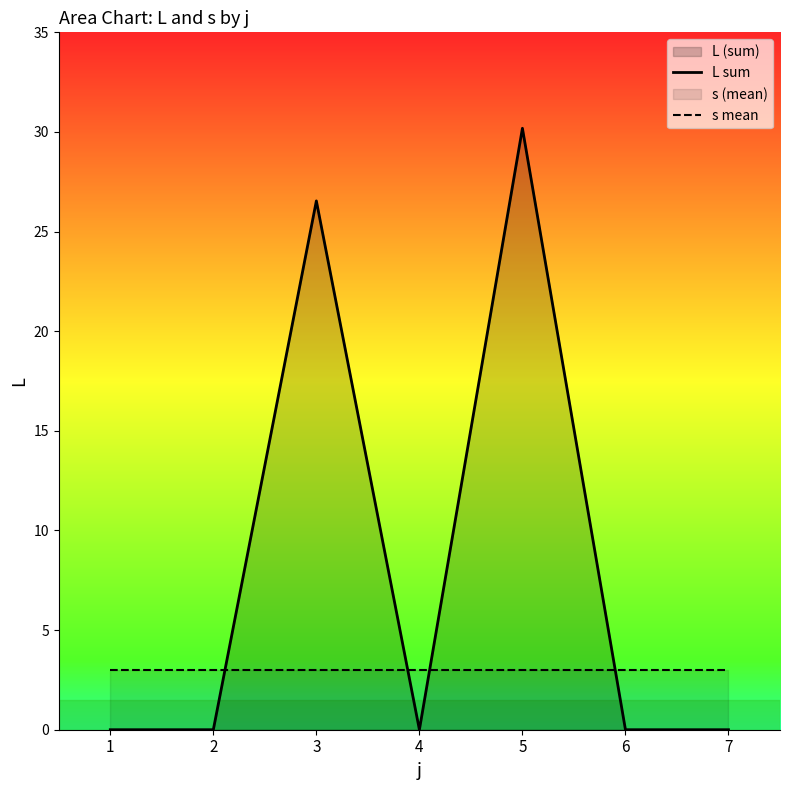

What is the greatest value displayed?

30.2